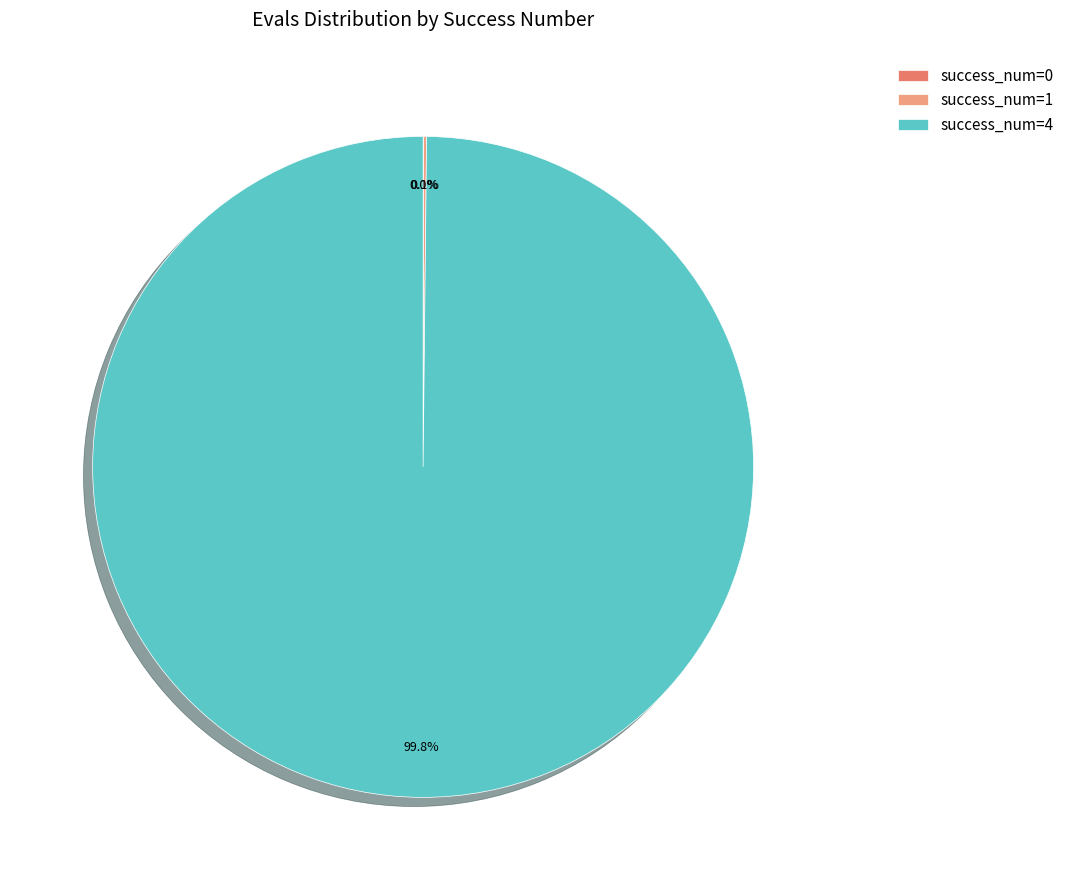

To the nearest percent, what is the average slice percentage?

33%